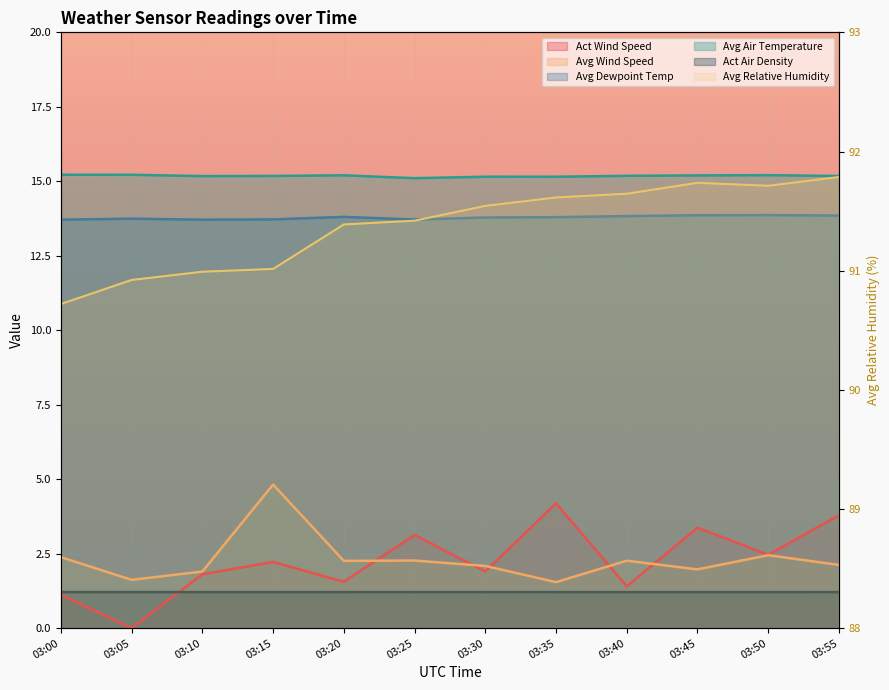

Is it true that Avg Dewpoint Temp equals 24.5 at 03:30?

False